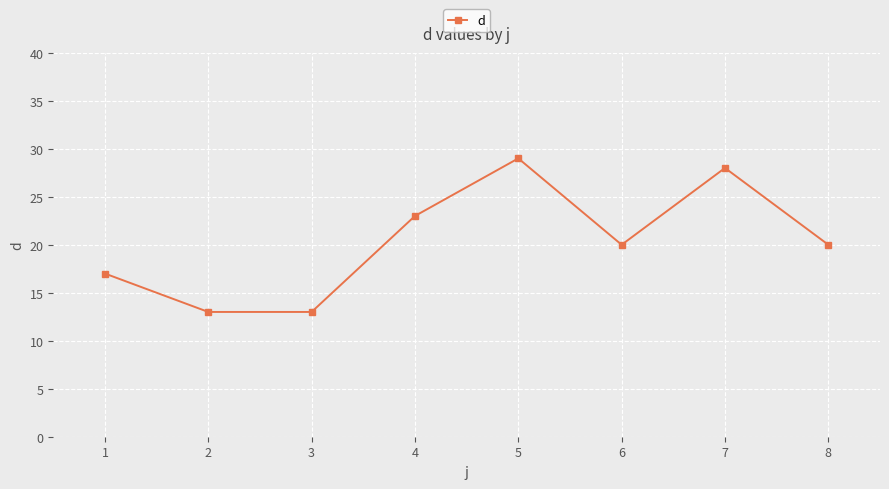

The value at 3 is 13. True or false?

True